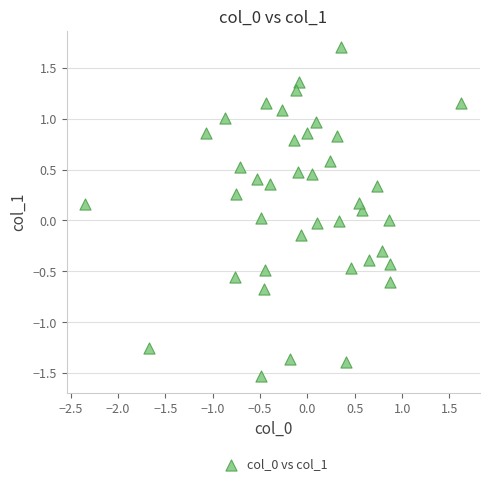

What is the range of X values (max minus min)?

4.0